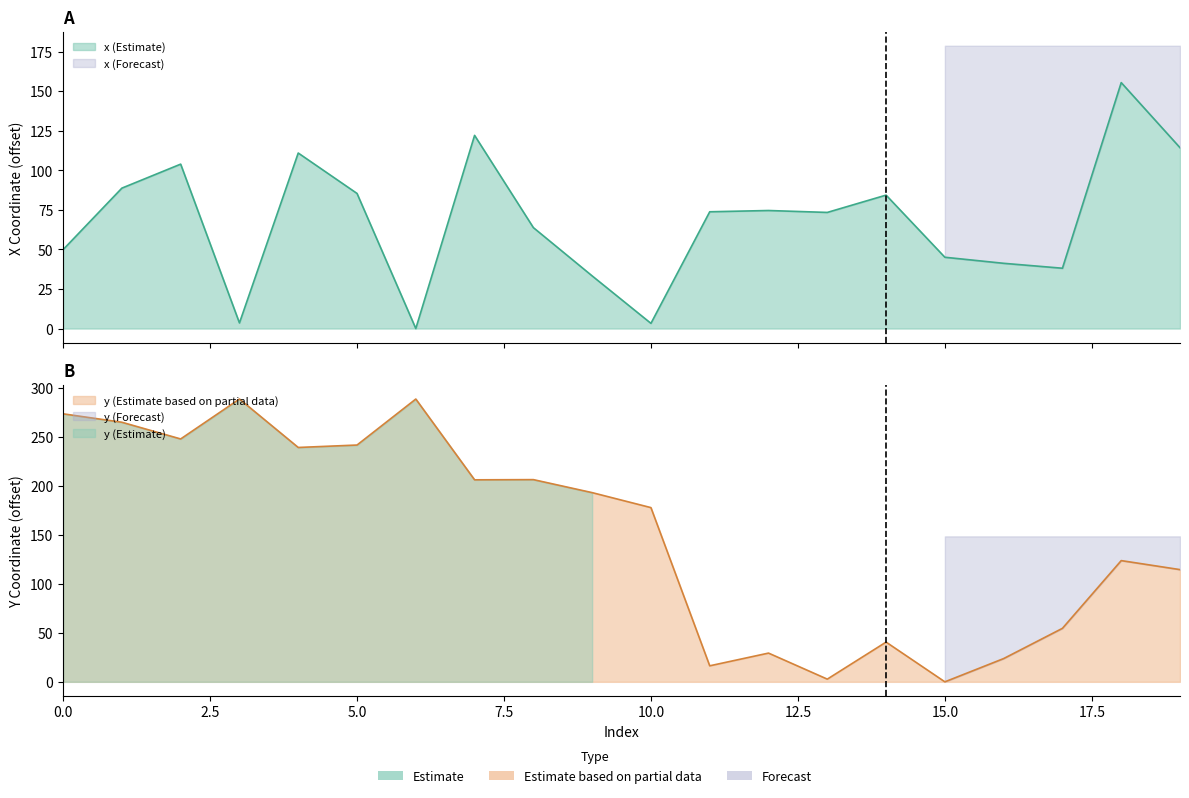

Reading left to right, extract all data points from this chart.

x: 0=49.9	1=88.7	2=103.9	3=3.5	4=110.9	5=85.4	6=0.0	7=122.1	8=63.8	9=33.3	10=3.3	11=73.8	12=74.6	13=73.4	14=84.3	15=45.0	16=41.2	17=38.1	18=155.4	19=114.3
y: 0=273.4	1=264.8	2=247.7	3=288.5	4=239.1	5=241.5	6=288.4	7=206.1	8=206.3	9=193.0	10=177.7	11=16.3	12=29.3	13=2.7	14=40.5	15=0.0	16=23.7	17=54.6	18=123.7	19=114.5